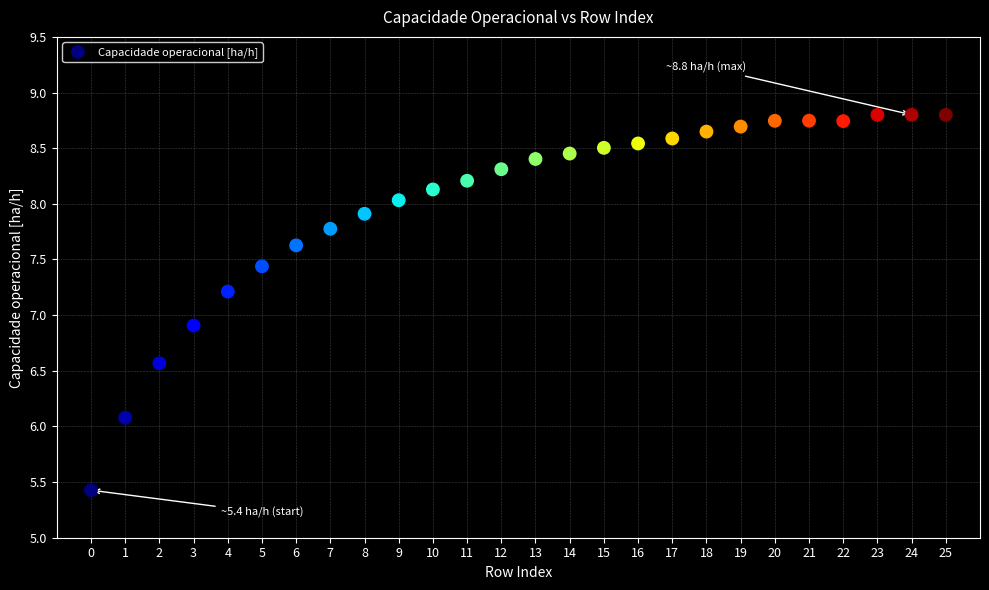

What is the range of Y values (max minus min)?

3.4